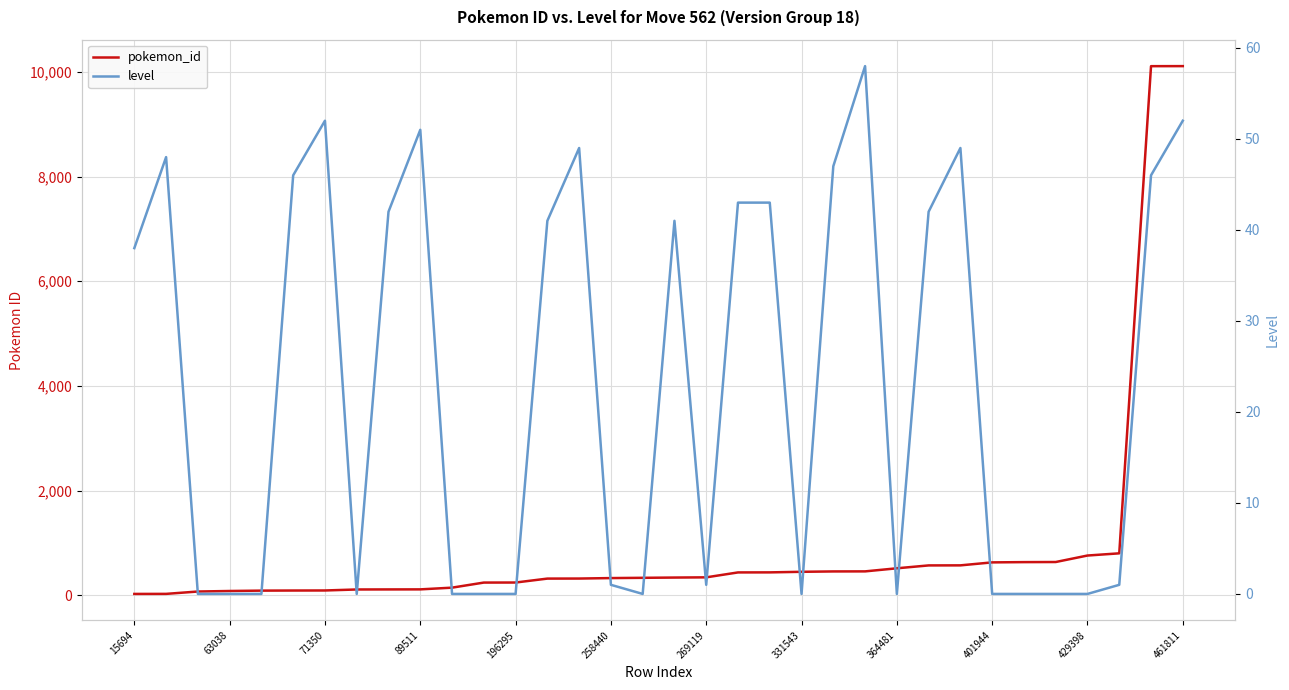

What is the approximate value of pokemon_id at 32, to the nearest 50?

10100